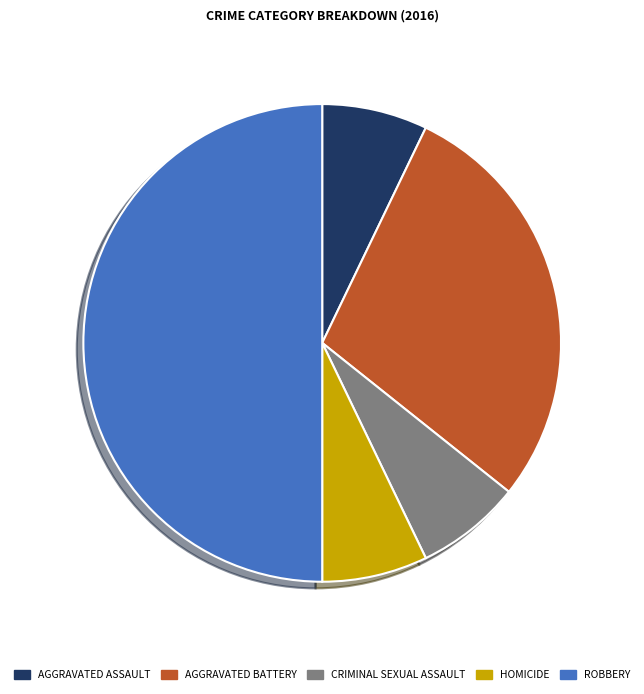

Is there any slice that represents more than half of the pie?

No